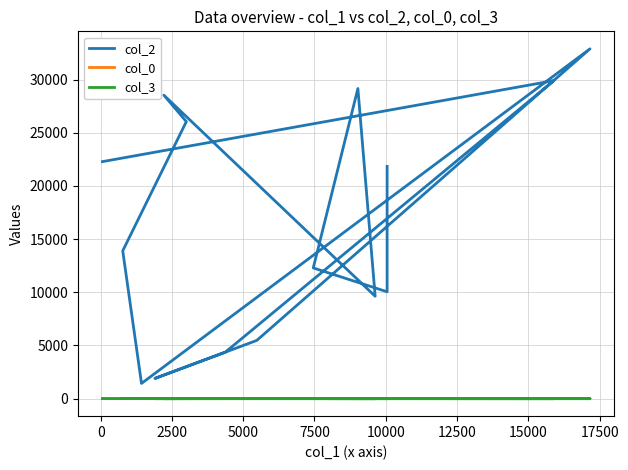

True or false: col_3 and col_2 cross at least once.

False